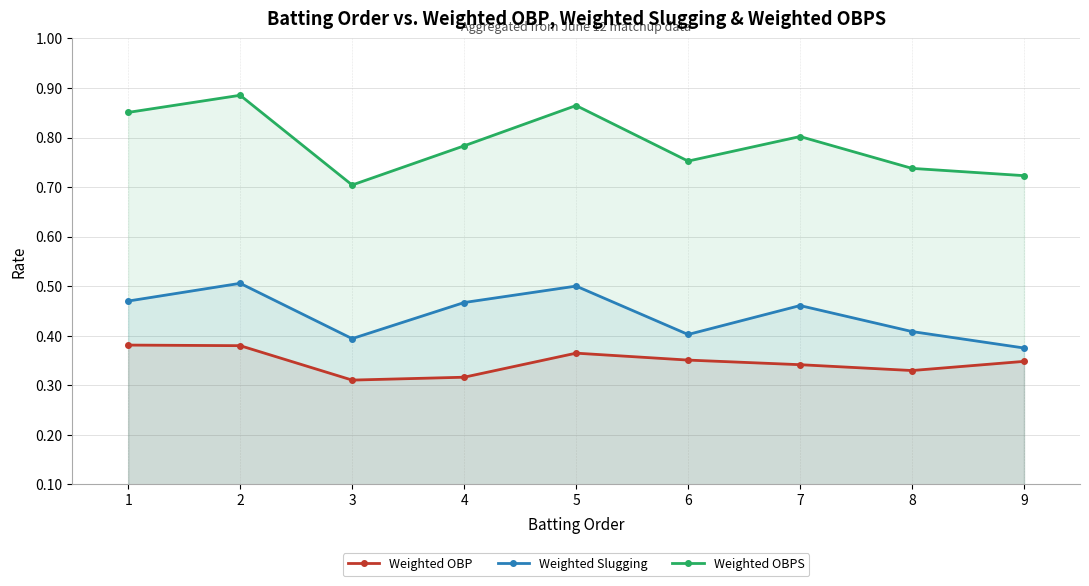

What is the total value across all series at 4?

1.6